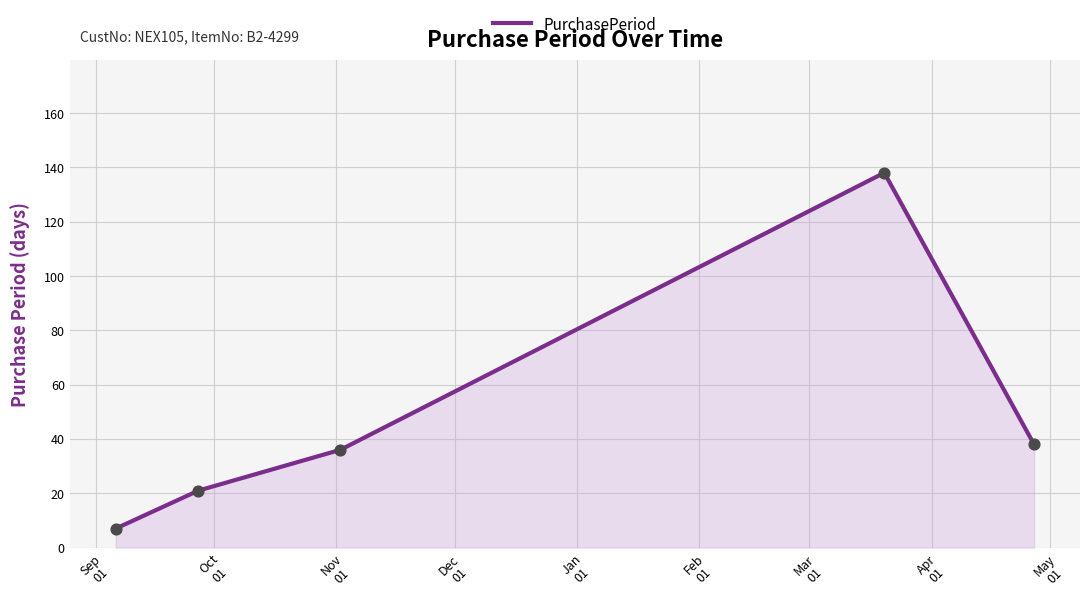

True or false: there are more than 1 points higher than both neighbors.

False